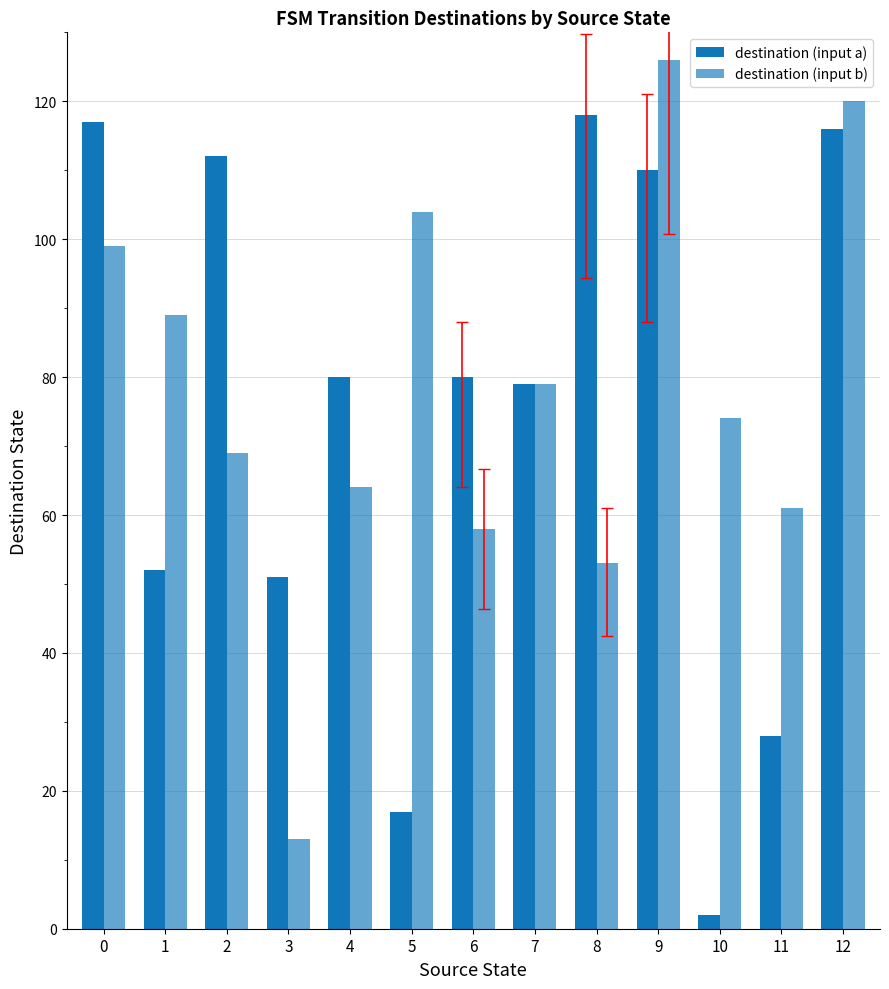

What is the value of the destination (input a) bar at the 3rd from the left?

112